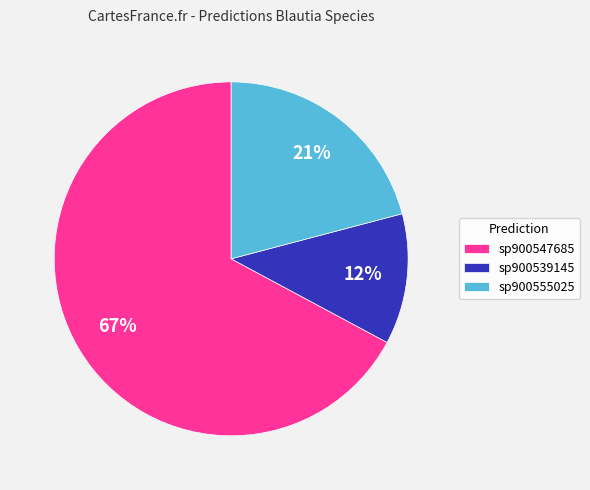

Is the sum of sp900547685 and sp900555025 greater than half?

Yes